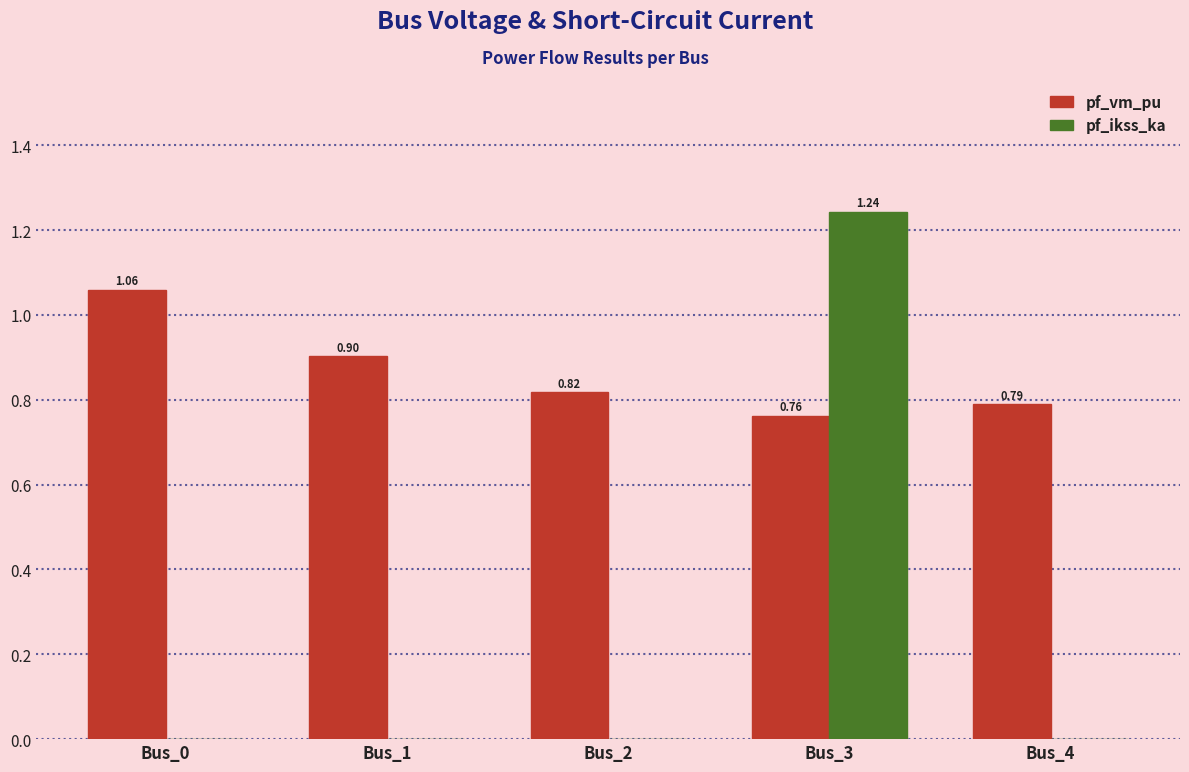

Is the value of pf_vm_pu at Bus_0 greater than the value of pf_ikss_ka at Bus_1?

Yes